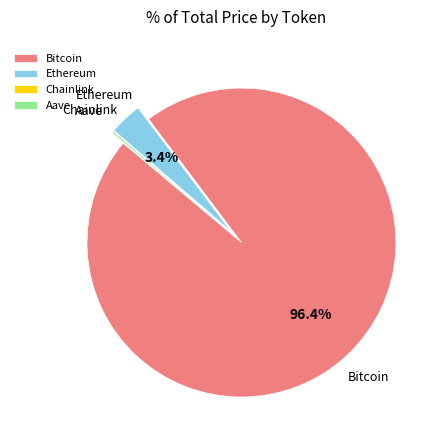

Which category has the biggest portion of the pie?

Bitcoin